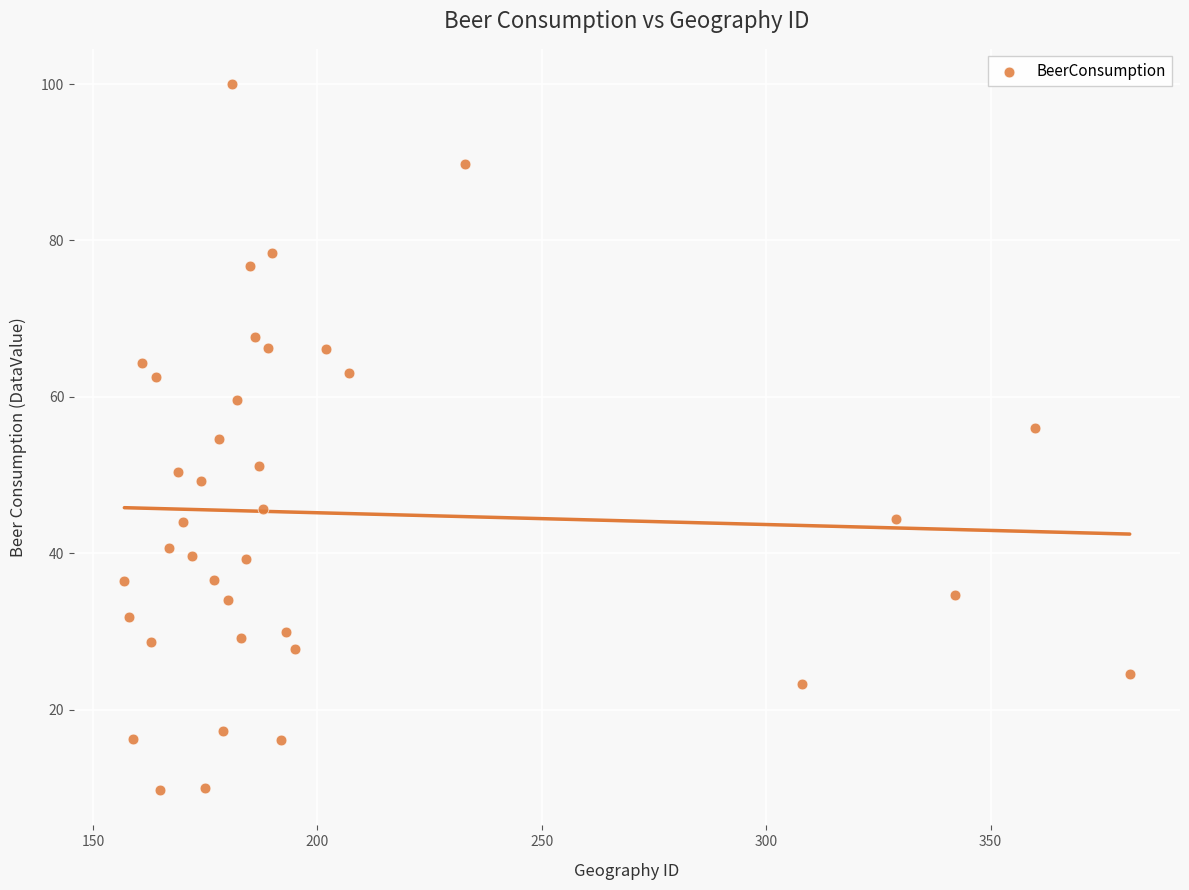

What is the range of X values (max minus min)?

224.0